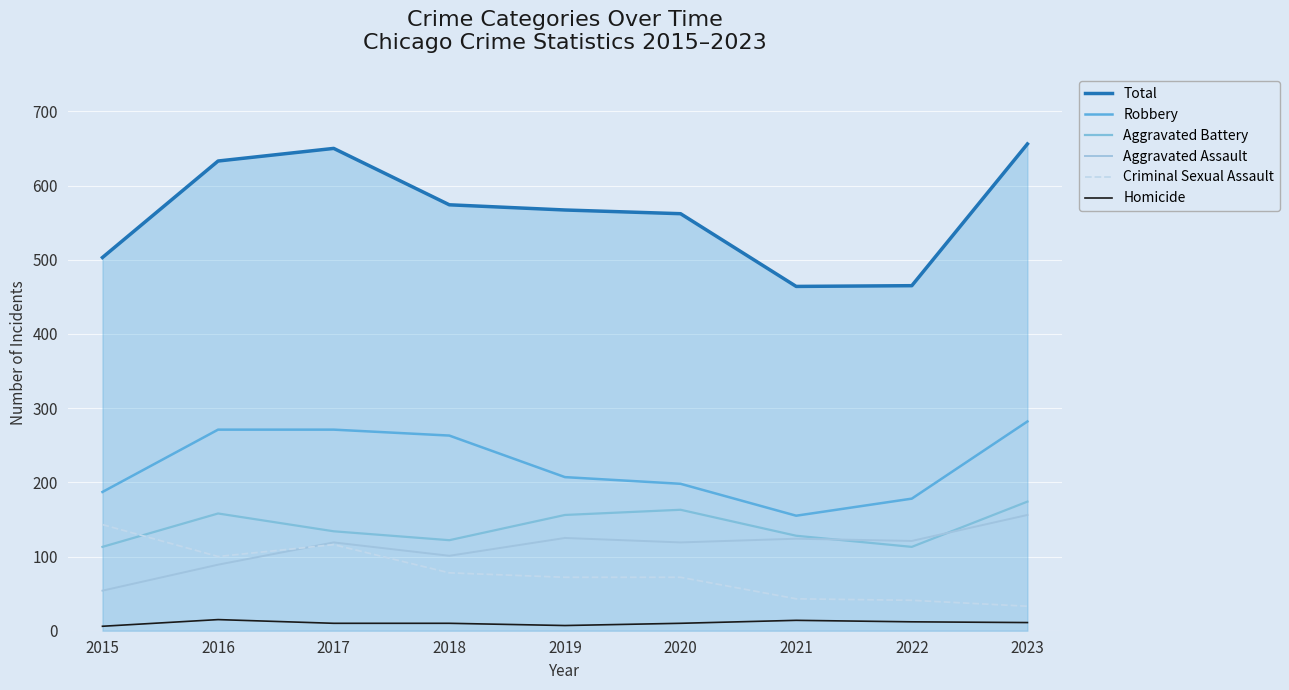

Does the chart have visible grid lines?

Yes